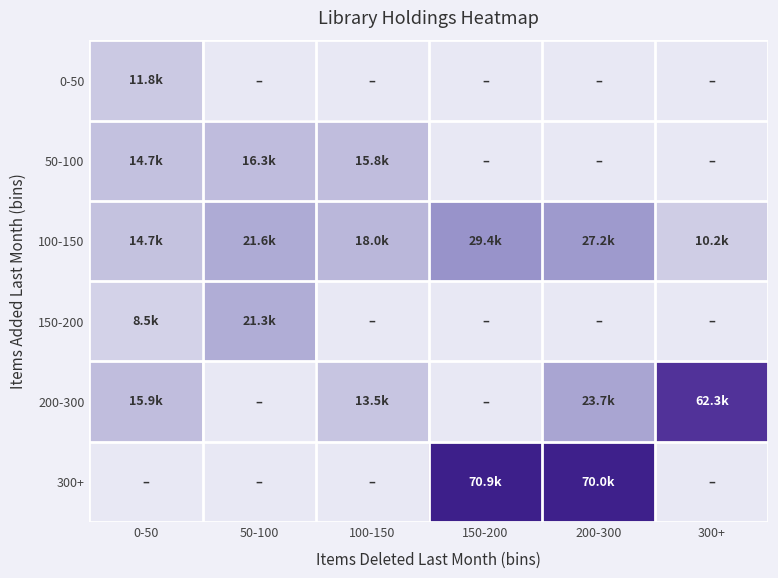

Rank the series at 50-100 from lowest to highest value.

0-50, 200-300, 300+, 50-100, 150-200, 100-150